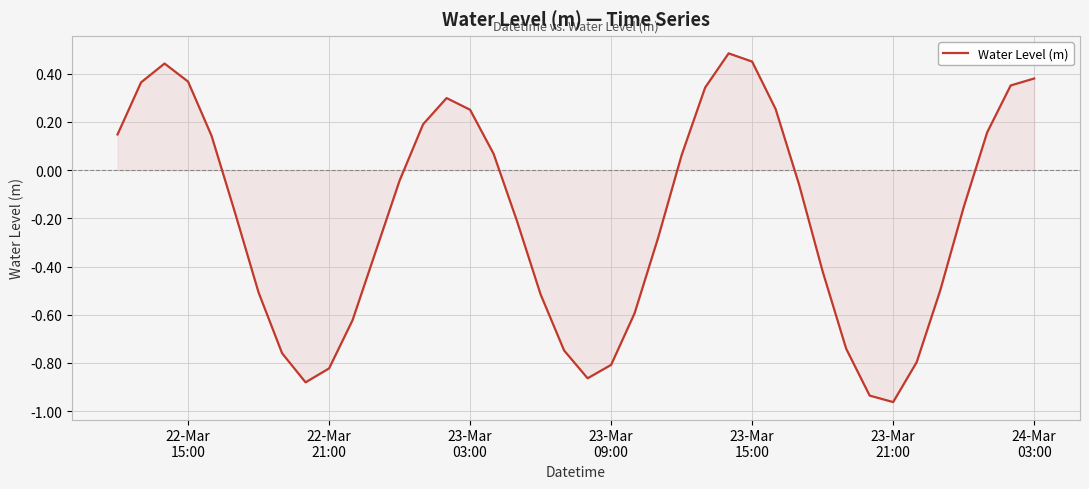

How many interior local peaks (higher than both neighbors) does the data have?

3